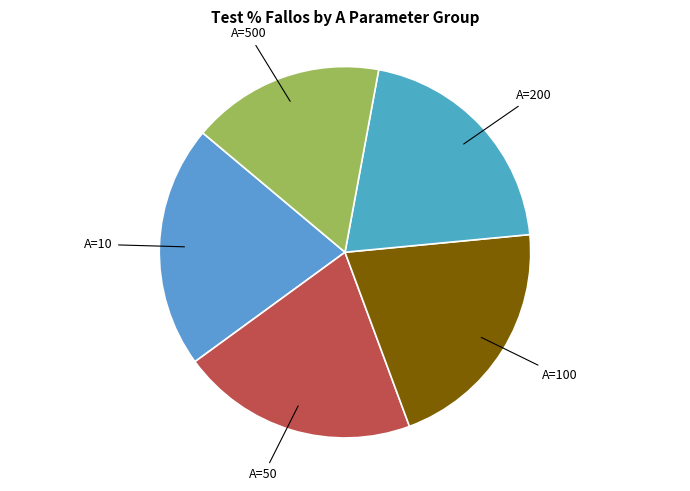

Count the number of slices in the pie.

5